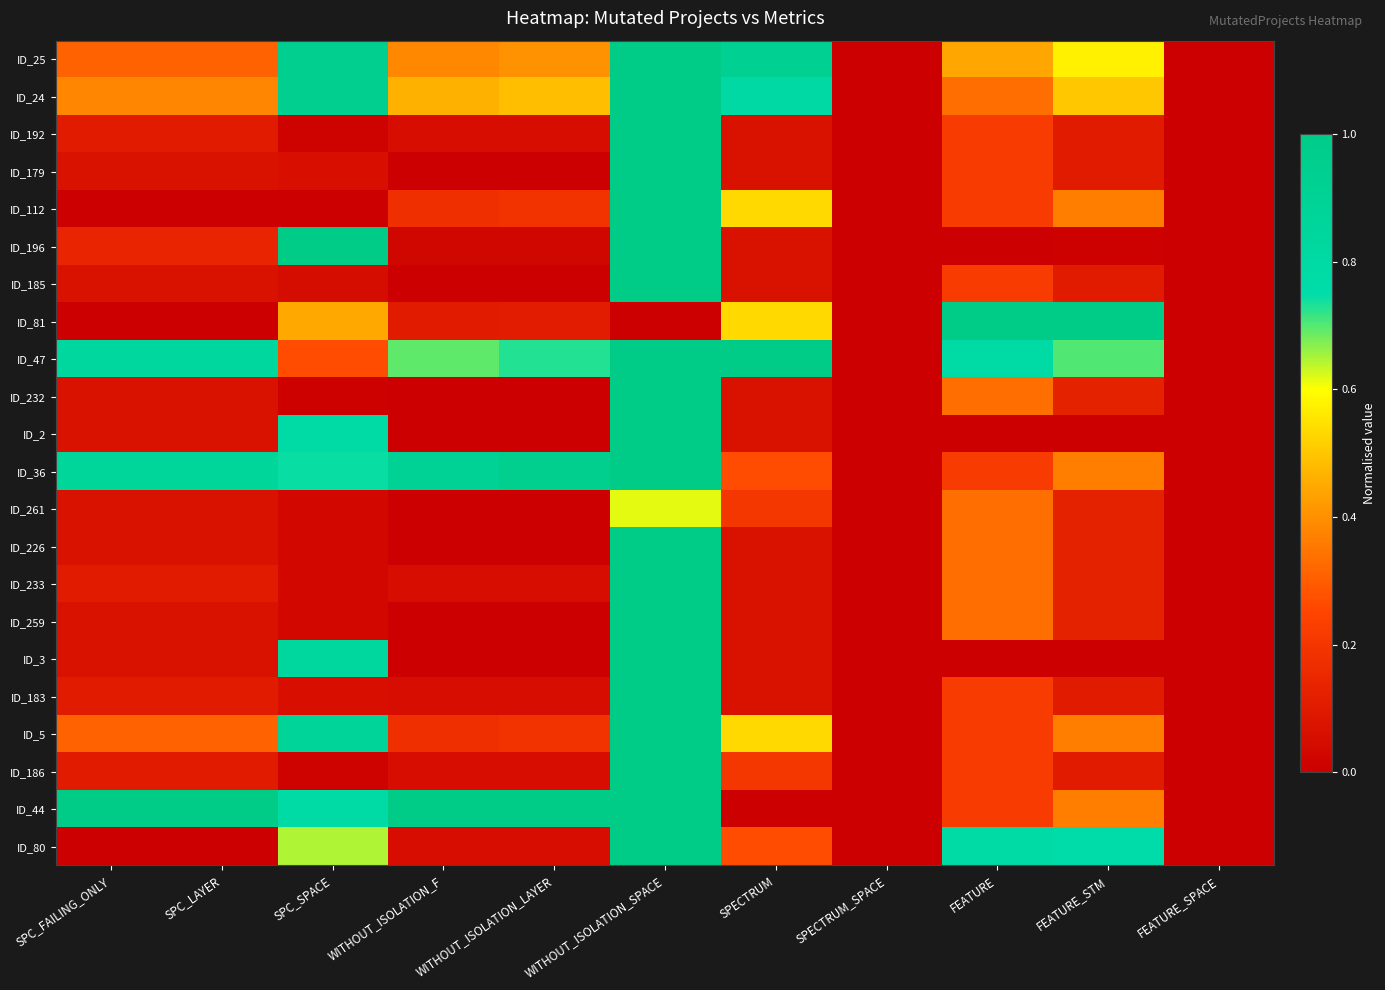

Reading left to right, extract all data points from this chart.

ID_25: SPC_FAILING_ONLY=0.3	SPC_LAYER=0.3	SPC_SPACE=0.9	WITHOUT_ISOLATION_F=0.4	WITHOUT_ISOLATION_LAYER=0.4	WITHOUT_ISOLATION_SPACE=1.0	SPECTRUM=0.9	SPECTRUM_SPACE=0.0	FEATURE=0.4	FEATURE_STM=0.6	FEATURE_SPACE=0.0
ID_24: SPC_FAILING_ONLY=0.4	SPC_LAYER=0.4	SPC_SPACE=0.9	WITHOUT_ISOLATION_F=0.5	WITHOUT_ISOLATION_LAYER=0.5	WITHOUT_ISOLATION_SPACE=1.0	SPECTRUM=0.8	SPECTRUM_SPACE=0.0	FEATURE=0.3	FEATURE_STM=0.5	FEATURE_SPACE=0.0
ID_192: SPC_FAILING_ONLY=0.1	SPC_LAYER=0.1	SPC_SPACE=0.0	WITHOUT_ISOLATION_F=0.1	WITHOUT_ISOLATION_LAYER=0.1	WITHOUT_ISOLATION_SPACE=1.0	SPECTRUM=0.1	SPECTRUM_SPACE=0.0	FEATURE=0.2	FEATURE_STM=0.1	FEATURE_SPACE=0.0
ID_179: SPC_FAILING_ONLY=0.1	SPC_LAYER=0.1	SPC_SPACE=0.1	WITHOUT_ISOLATION_F=0.0	WITHOUT_ISOLATION_LAYER=0.0	WITHOUT_ISOLATION_SPACE=1.0	SPECTRUM=0.1	SPECTRUM_SPACE=0.0	FEATURE=0.2	FEATURE_STM=0.1	FEATURE_SPACE=0.0
ID_112: SPC_FAILING_ONLY=0.0	SPC_LAYER=0.0	SPC_SPACE=0.0	WITHOUT_ISOLATION_F=0.2	WITHOUT_ISOLATION_LAYER=0.2	WITHOUT_ISOLATION_SPACE=1.0	SPECTRUM=0.5	SPECTRUM_SPACE=0.0	FEATURE=0.2	FEATURE_STM=0.4	FEATURE_SPACE=0.0
ID_196: SPC_FAILING_ONLY=0.1	SPC_LAYER=0.1	SPC_SPACE=1.0	WITHOUT_ISOLATION_F=0.0	WITHOUT_ISOLATION_LAYER=0.0	WITHOUT_ISOLATION_SPACE=1.0	SPECTRUM=0.1	SPECTRUM_SPACE=0.0	FEATURE=0.0	FEATURE_STM=0.0	FEATURE_SPACE=0.0
ID_185: SPC_FAILING_ONLY=0.1	SPC_LAYER=0.1	SPC_SPACE=0.0	WITHOUT_ISOLATION_F=0.0	WITHOUT_ISOLATION_LAYER=0.0	WITHOUT_ISOLATION_SPACE=1.0	SPECTRUM=0.1	SPECTRUM_SPACE=0.0	FEATURE=0.2	FEATURE_STM=0.1	FEATURE_SPACE=0.0
ID_81: SPC_FAILING_ONLY=0.0	SPC_LAYER=0.0	SPC_SPACE=0.4	WITHOUT_ISOLATION_F=0.1	WITHOUT_ISOLATION_LAYER=0.1	WITHOUT_ISOLATION_SPACE=0.0	SPECTRUM=0.5	SPECTRUM_SPACE=0.0	FEATURE=1.0	FEATURE_STM=1.0	FEATURE_SPACE=0.0
ID_47: SPC_FAILING_ONLY=0.8	SPC_LAYER=0.8	SPC_SPACE=0.3	WITHOUT_ISOLATION_F=0.7	WITHOUT_ISOLATION_LAYER=0.7	WITHOUT_ISOLATION_SPACE=1.0	SPECTRUM=1.0	SPECTRUM_SPACE=0.0	FEATURE=0.8	FEATURE_STM=0.7	FEATURE_SPACE=0.0
ID_232: SPC_FAILING_ONLY=0.1	SPC_LAYER=0.1	SPC_SPACE=0.0	WITHOUT_ISOLATION_F=0.0	WITHOUT_ISOLATION_LAYER=0.0	WITHOUT_ISOLATION_SPACE=1.0	SPECTRUM=0.1	SPECTRUM_SPACE=0.0	FEATURE=0.3	FEATURE_STM=0.1	FEATURE_SPACE=0.0
ID_2: SPC_FAILING_ONLY=0.1	SPC_LAYER=0.1	SPC_SPACE=0.8	WITHOUT_ISOLATION_F=0.0	WITHOUT_ISOLATION_LAYER=0.0	WITHOUT_ISOLATION_SPACE=1.0	SPECTRUM=0.1	SPECTRUM_SPACE=0.0	FEATURE=0.0	FEATURE_STM=0.0	FEATURE_SPACE=0.0
ID_36: SPC_FAILING_ONLY=0.9	SPC_LAYER=0.9	SPC_SPACE=0.7	WITHOUT_ISOLATION_F=0.9	WITHOUT_ISOLATION_LAYER=0.9	WITHOUT_ISOLATION_SPACE=1.0	SPECTRUM=0.3	SPECTRUM_SPACE=0.0	FEATURE=0.2	FEATURE_STM=0.4	FEATURE_SPACE=0.0
ID_261: SPC_FAILING_ONLY=0.1	SPC_LAYER=0.1	SPC_SPACE=0.0	WITHOUT_ISOLATION_F=0.0	WITHOUT_ISOLATION_LAYER=0.0	WITHOUT_ISOLATION_SPACE=0.6	SPECTRUM=0.2	SPECTRUM_SPACE=0.0	FEATURE=0.3	FEATURE_STM=0.1	FEATURE_SPACE=0.0
ID_226: SPC_FAILING_ONLY=0.1	SPC_LAYER=0.1	SPC_SPACE=0.0	WITHOUT_ISOLATION_F=0.0	WITHOUT_ISOLATION_LAYER=0.0	WITHOUT_ISOLATION_SPACE=1.0	SPECTRUM=0.1	SPECTRUM_SPACE=0.0	FEATURE=0.3	FEATURE_STM=0.1	FEATURE_SPACE=0.0
ID_233: SPC_FAILING_ONLY=0.1	SPC_LAYER=0.1	SPC_SPACE=0.0	WITHOUT_ISOLATION_F=0.1	WITHOUT_ISOLATION_LAYER=0.1	WITHOUT_ISOLATION_SPACE=1.0	SPECTRUM=0.1	SPECTRUM_SPACE=0.0	FEATURE=0.3	FEATURE_STM=0.1	FEATURE_SPACE=0.0
ID_259: SPC_FAILING_ONLY=0.1	SPC_LAYER=0.1	SPC_SPACE=0.0	WITHOUT_ISOLATION_F=0.0	WITHOUT_ISOLATION_LAYER=0.0	WITHOUT_ISOLATION_SPACE=1.0	SPECTRUM=0.1	SPECTRUM_SPACE=0.0	FEATURE=0.3	FEATURE_STM=0.1	FEATURE_SPACE=0.0
ID_3: SPC_FAILING_ONLY=0.1	SPC_LAYER=0.1	SPC_SPACE=0.8	WITHOUT_ISOLATION_F=0.0	WITHOUT_ISOLATION_LAYER=0.0	WITHOUT_ISOLATION_SPACE=1.0	SPECTRUM=0.1	SPECTRUM_SPACE=0.0	FEATURE=0.0	FEATURE_STM=0.0	FEATURE_SPACE=0.0
ID_183: SPC_FAILING_ONLY=0.1	SPC_LAYER=0.1	SPC_SPACE=0.1	WITHOUT_ISOLATION_F=0.1	WITHOUT_ISOLATION_LAYER=0.1	WITHOUT_ISOLATION_SPACE=1.0	SPECTRUM=0.1	SPECTRUM_SPACE=0.0	FEATURE=0.2	FEATURE_STM=0.1	FEATURE_SPACE=0.0
ID_5: SPC_FAILING_ONLY=0.3	SPC_LAYER=0.3	SPC_SPACE=0.9	WITHOUT_ISOLATION_F=0.2	WITHOUT_ISOLATION_LAYER=0.2	WITHOUT_ISOLATION_SPACE=1.0	SPECTRUM=0.5	SPECTRUM_SPACE=0.0	FEATURE=0.2	FEATURE_STM=0.4	FEATURE_SPACE=0.0
ID_186: SPC_FAILING_ONLY=0.1	SPC_LAYER=0.1	SPC_SPACE=0.0	WITHOUT_ISOLATION_F=0.1	WITHOUT_ISOLATION_LAYER=0.1	WITHOUT_ISOLATION_SPACE=1.0	SPECTRUM=0.2	SPECTRUM_SPACE=0.0	FEATURE=0.2	FEATURE_STM=0.1	FEATURE_SPACE=0.0
ID_44: SPC_FAILING_ONLY=1.0	SPC_LAYER=1.0	SPC_SPACE=0.8	WITHOUT_ISOLATION_F=1.0	WITHOUT_ISOLATION_LAYER=1.0	WITHOUT_ISOLATION_SPACE=1.0	SPECTRUM=0.0	SPECTRUM_SPACE=0.0	FEATURE=0.2	FEATURE_STM=0.4	FEATURE_SPACE=0.0
ID_80: SPC_FAILING_ONLY=0.0	SPC_LAYER=0.0	SPC_SPACE=0.6	WITHOUT_ISOLATION_F=0.1	WITHOUT_ISOLATION_LAYER=0.1	WITHOUT_ISOLATION_SPACE=1.0	SPECTRUM=0.3	SPECTRUM_SPACE=0.0	FEATURE=0.8	FEATURE_STM=0.8	FEATURE_SPACE=0.0